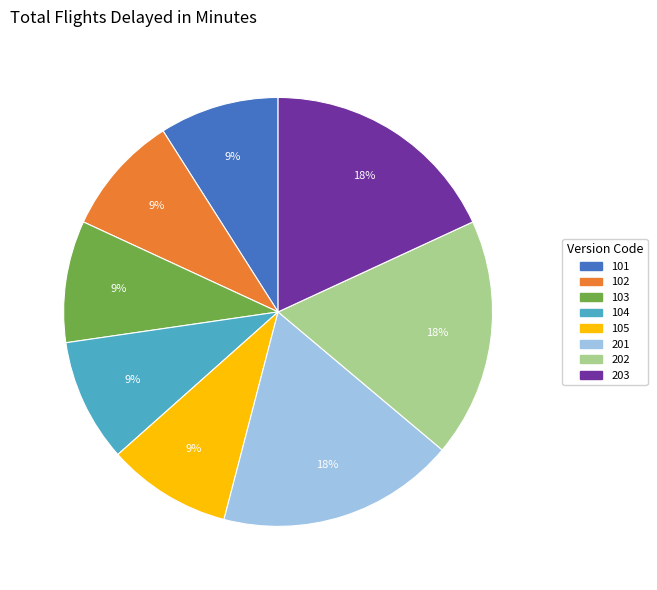

Count the number of slices in the pie.

8